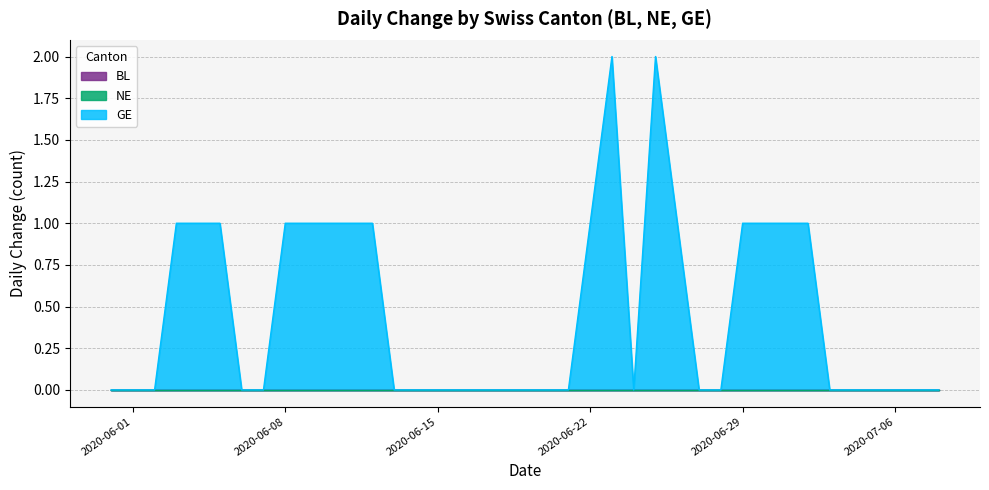

Does the chart display data point markers on the line(s)?

No